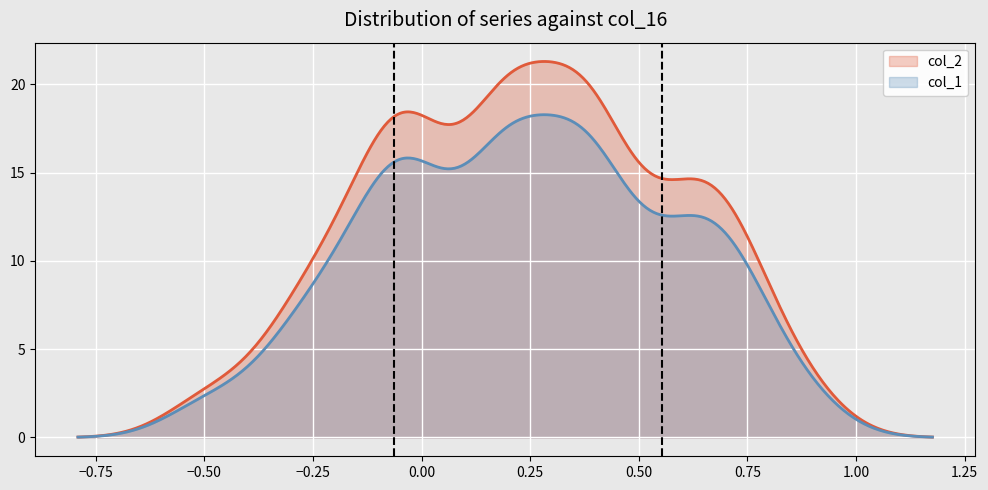

List the series in order of their peak value, highest first.

col_2, col_1